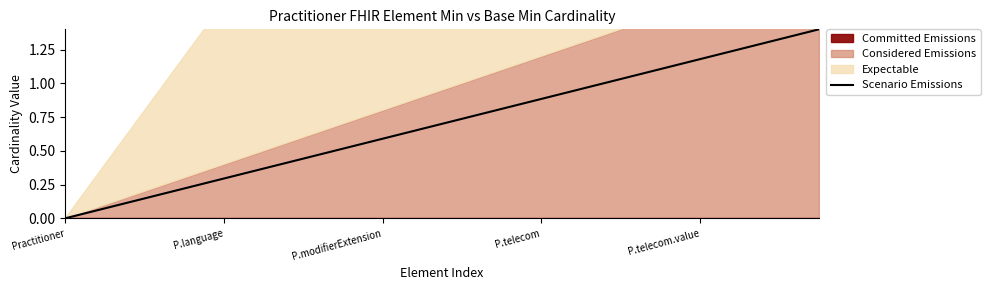

The value at 13 is 1.0. True or false?

True